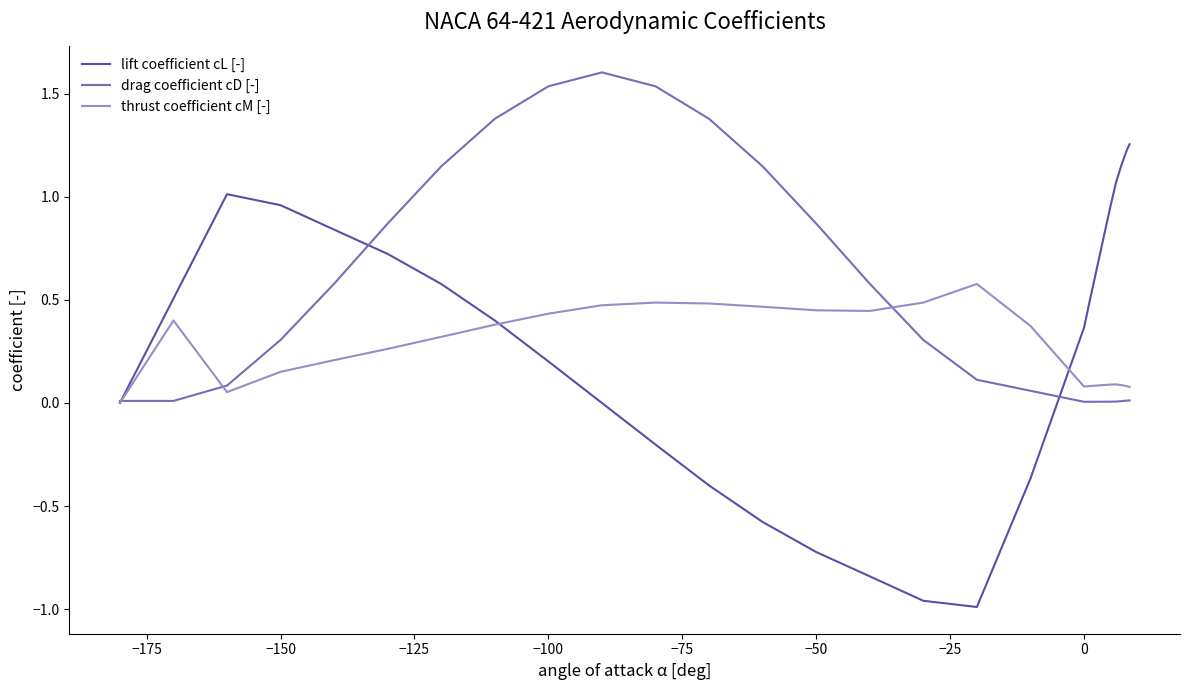

Which series has the largest total across all categories?

drag coefficient cD [-]